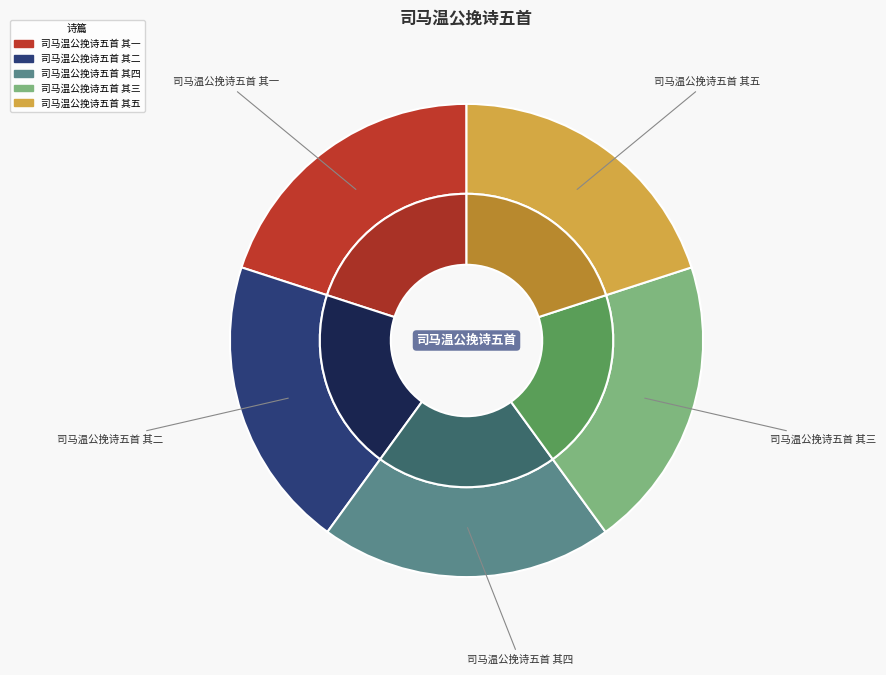

Is 司马温公挽诗五首 其一 the majority of the pie?

No